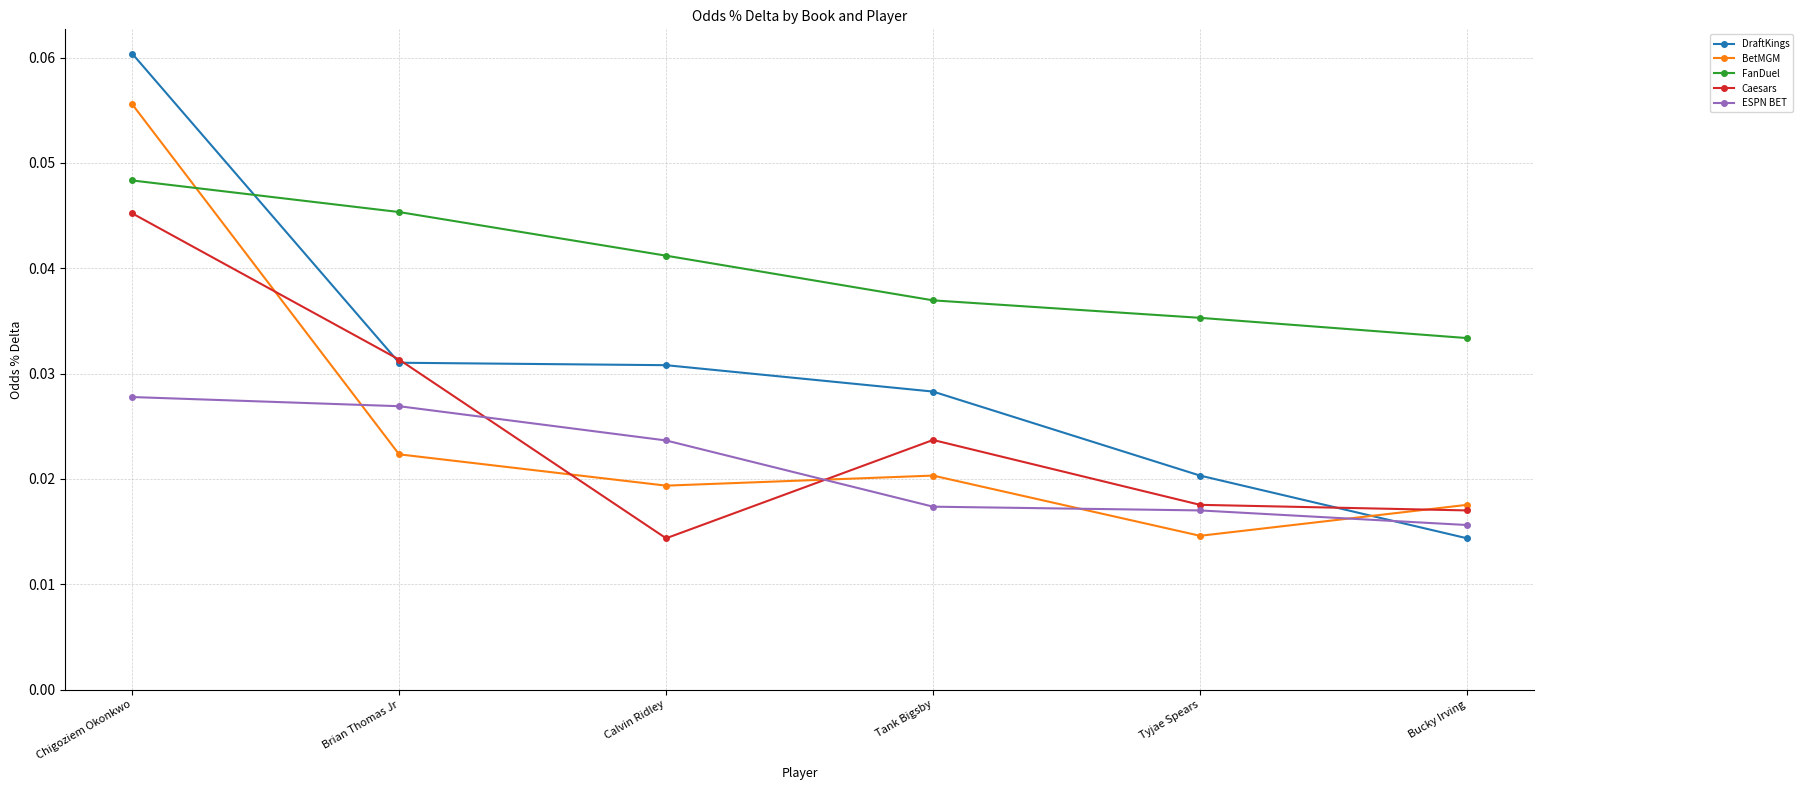

At which label does FanDuel reach its peak?

Chigoziem Okonkwo